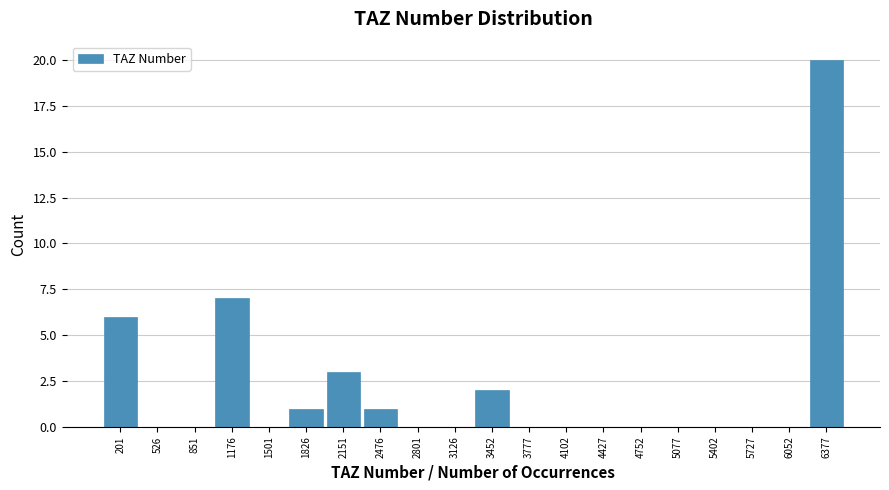

Reading left to right, extract all data points from this chart.

201=6	526=0	851=0	1176=7	1501=0	1826=1	2151=3	2476=1	2801=0	3126=0	3452=2	3777=0	4102=0	4427=0	4752=0	5077=0	5402=0	5727=0	6052=0	6377=20